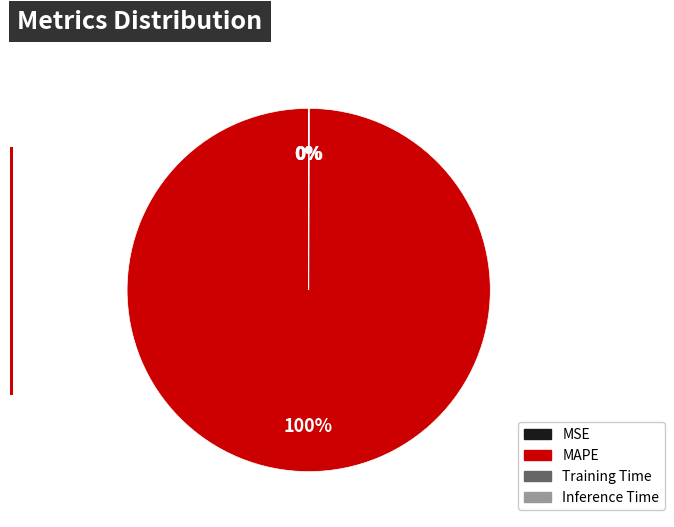

Which category has the biggest portion of the pie?

MAPE